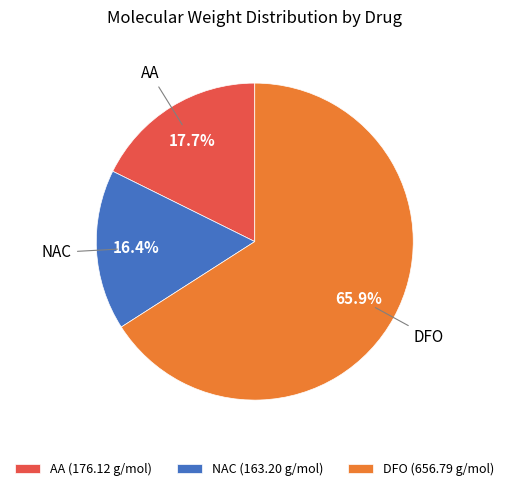

Is there any slice that represents more than half of the pie?

Yes